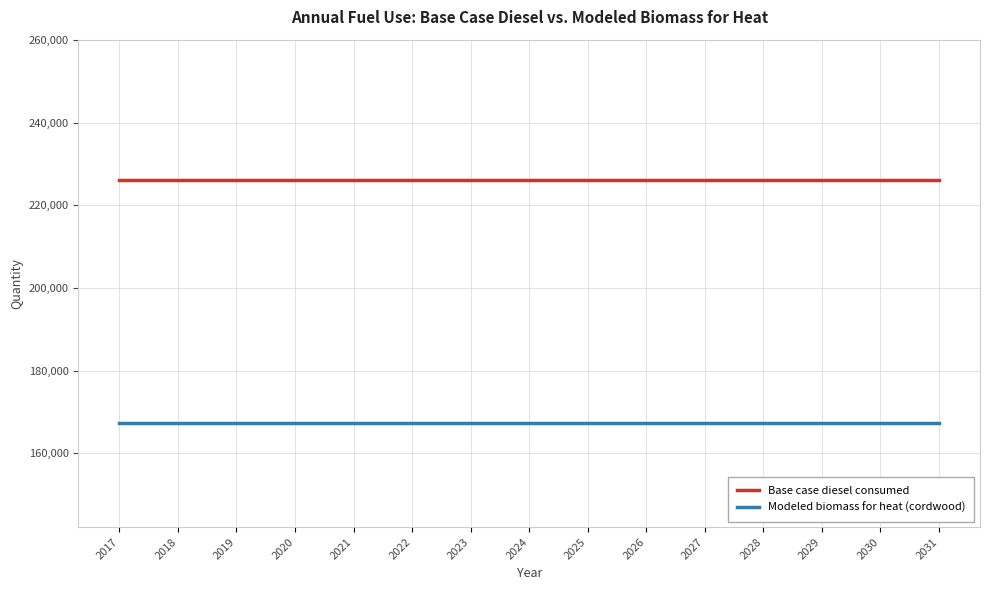

True or false: Base case diesel consumed and Modeled biomass for heat (cordwood) intersect in this chart.

False